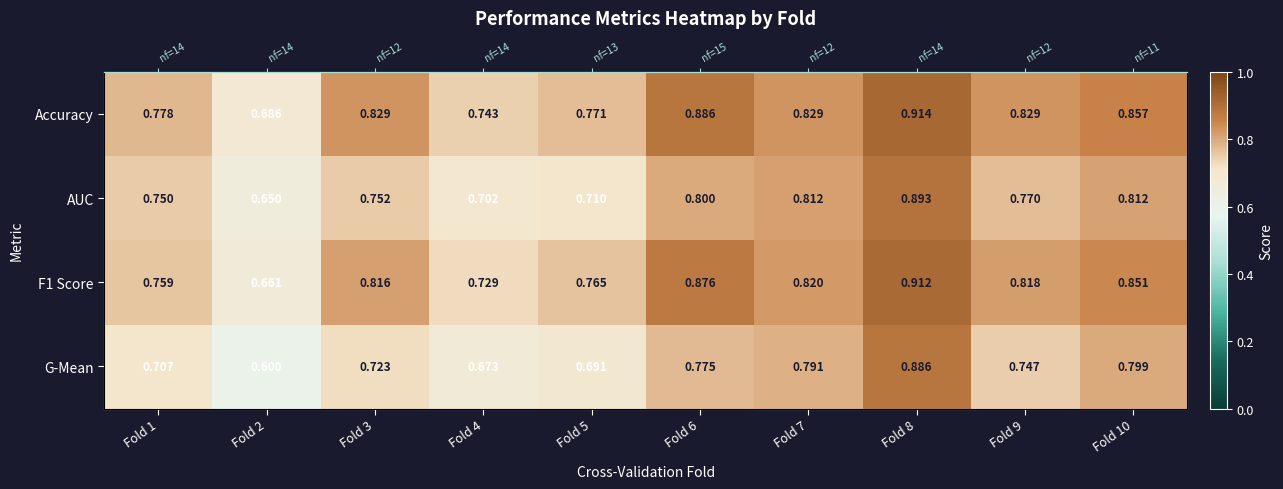

Rank the categories by Accuracy value from lowest to highest.

Fold 2, Fold 4, Fold 5, Fold 1, Fold 3, Fold 7, Fold 9, Fold 10, Fold 6, Fold 8